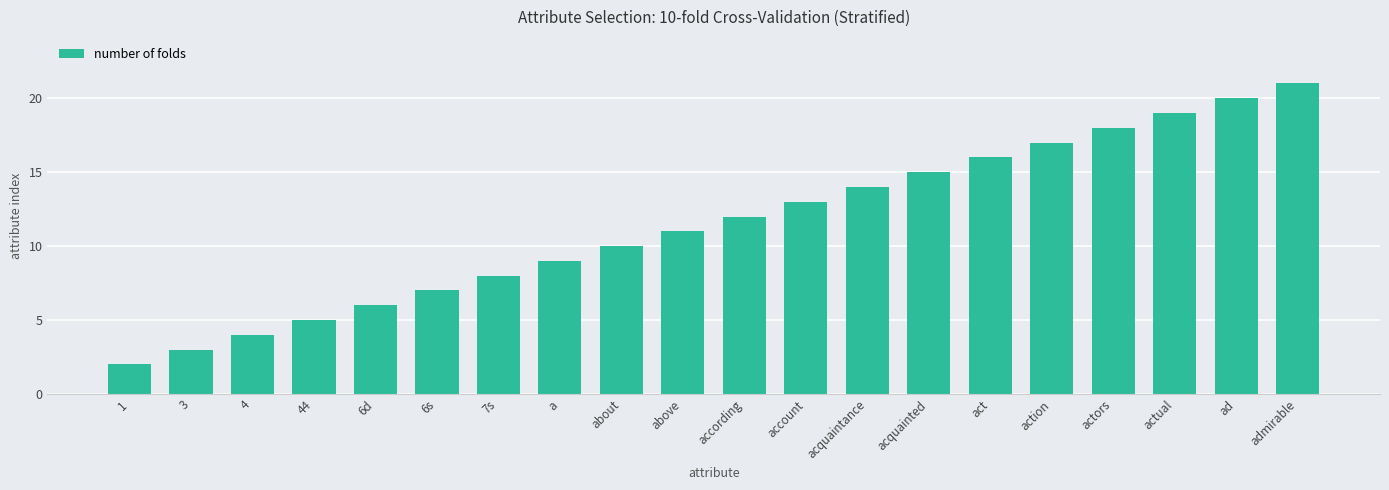

True or false: the data shows 14 at acquaintance.

True